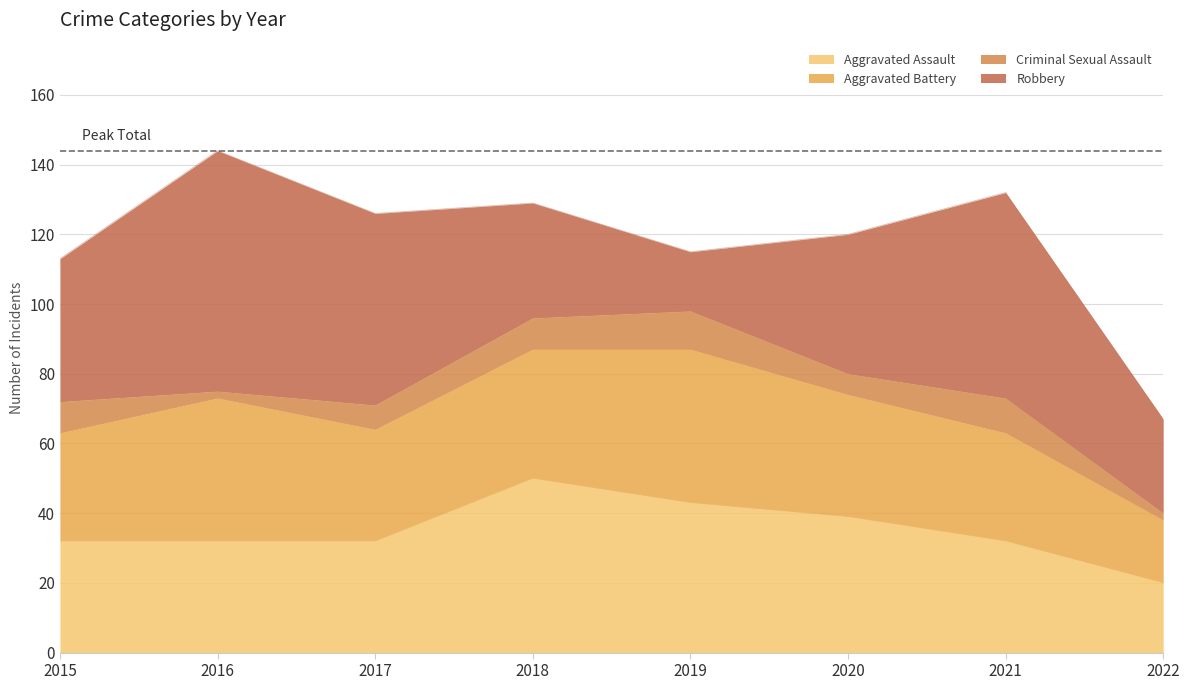

Is it true that Aggravated Assault equals 58 at 2020?

False